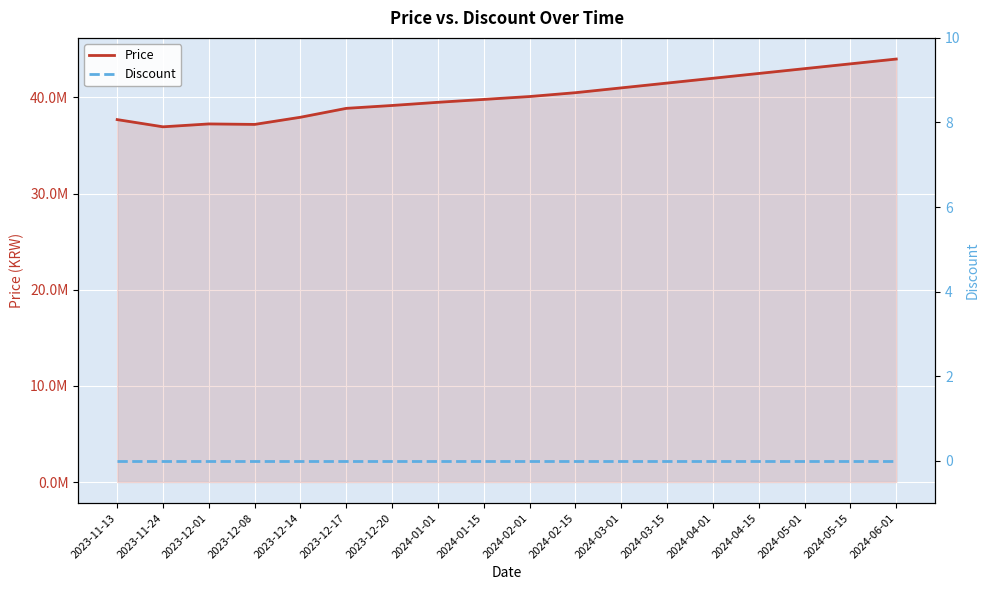

What value does the Price series have at 2024-01-15?

39800000